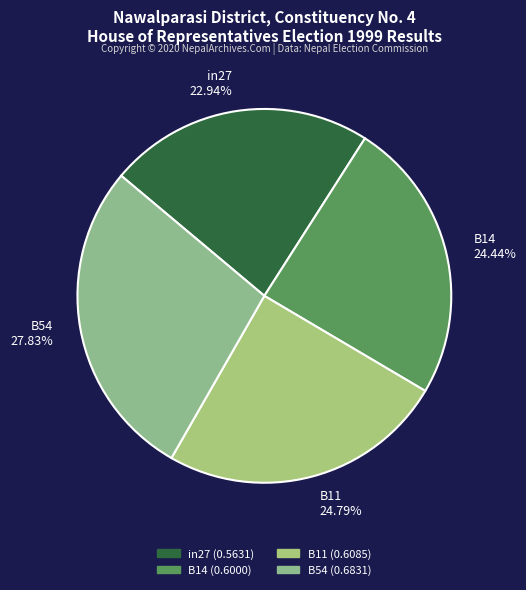

Between B11 and in27, which is larger?

B11